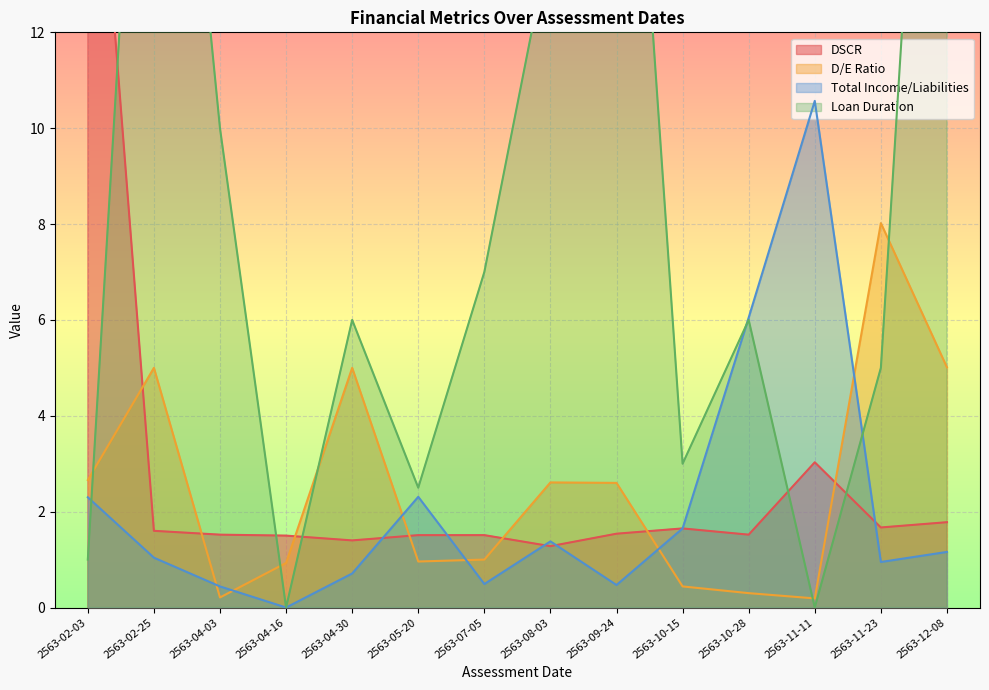

At which category does the chart reach its minimum across all series?

2563-04-16